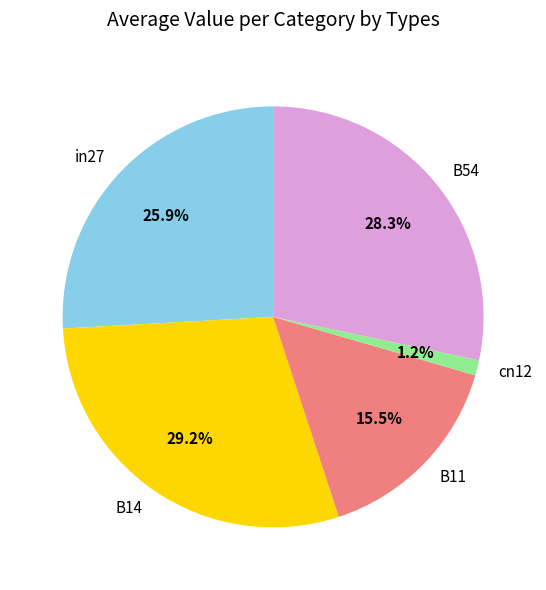

Is it true that B11 is 4% of the pie?

False